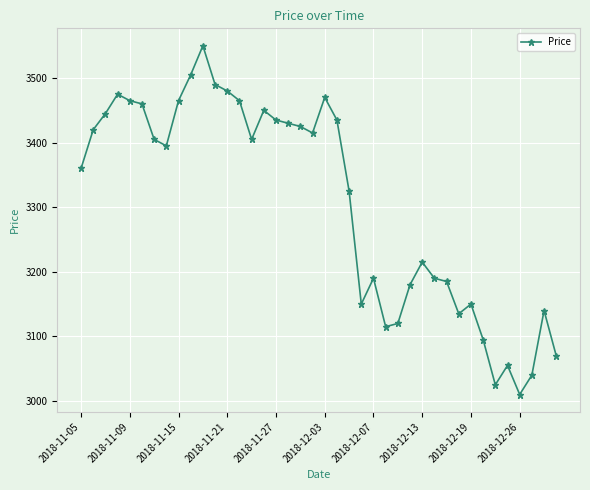

What is the value of the 39th point from the left?

3140